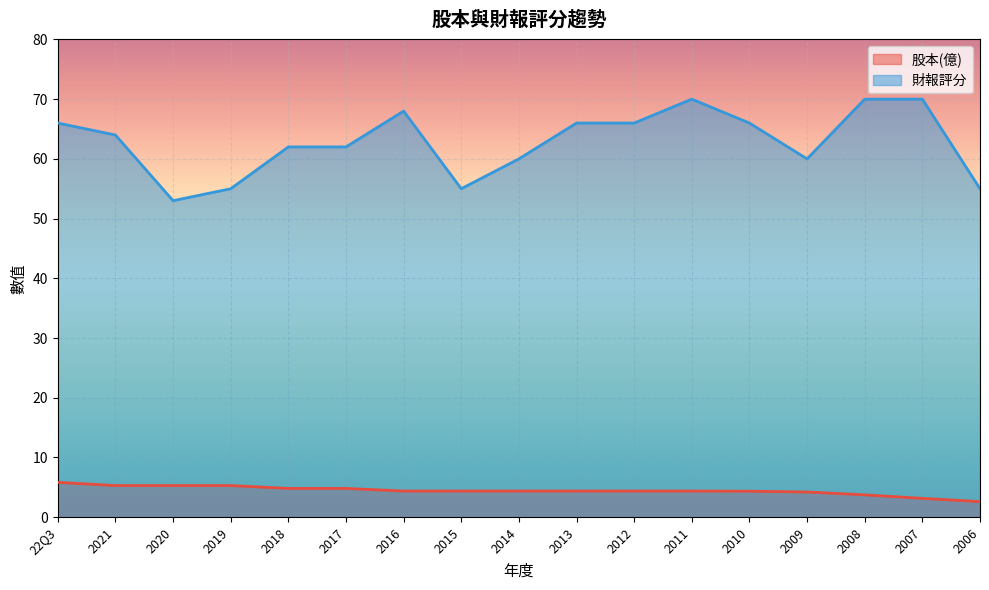

Which series has the largest range (max minus min)?

財報評分